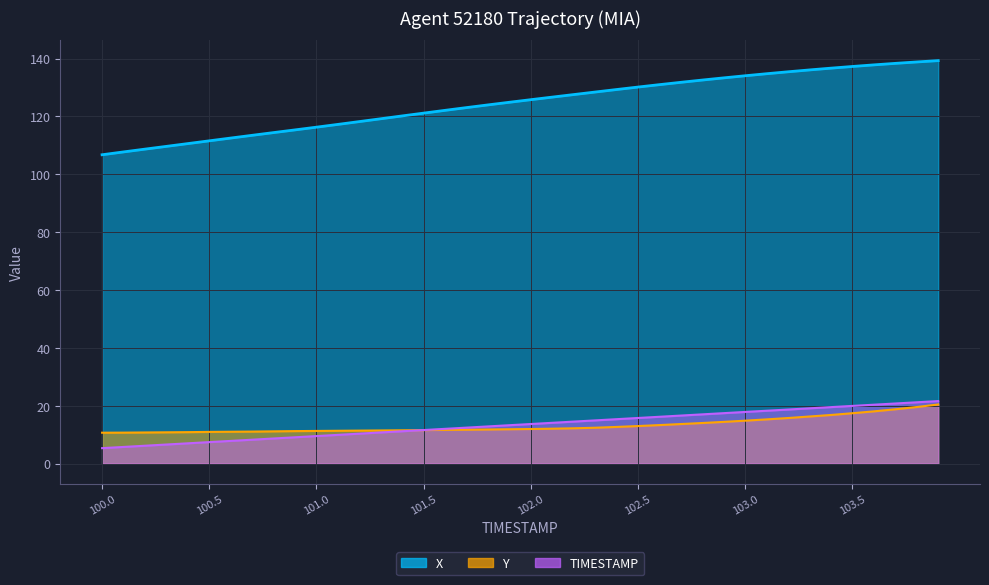

How many values in the X series are below 125?

20